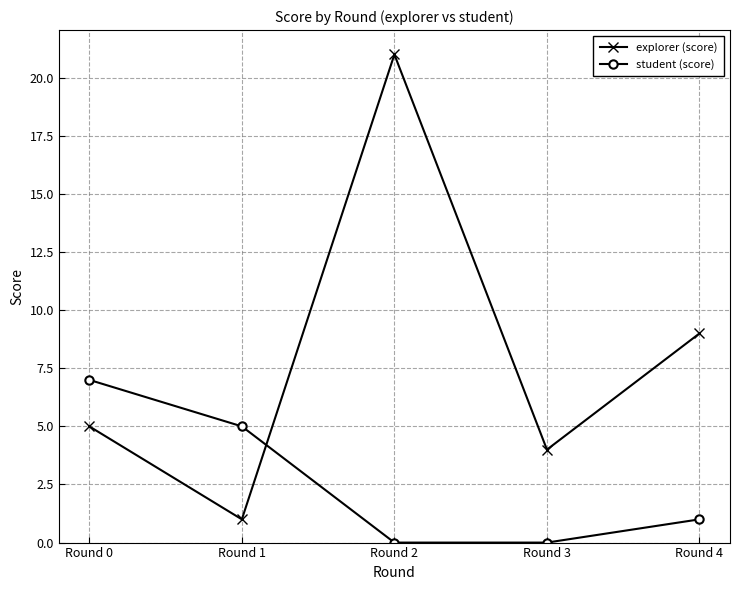

How many intersections are there between student (score) and explorer (score)?

1